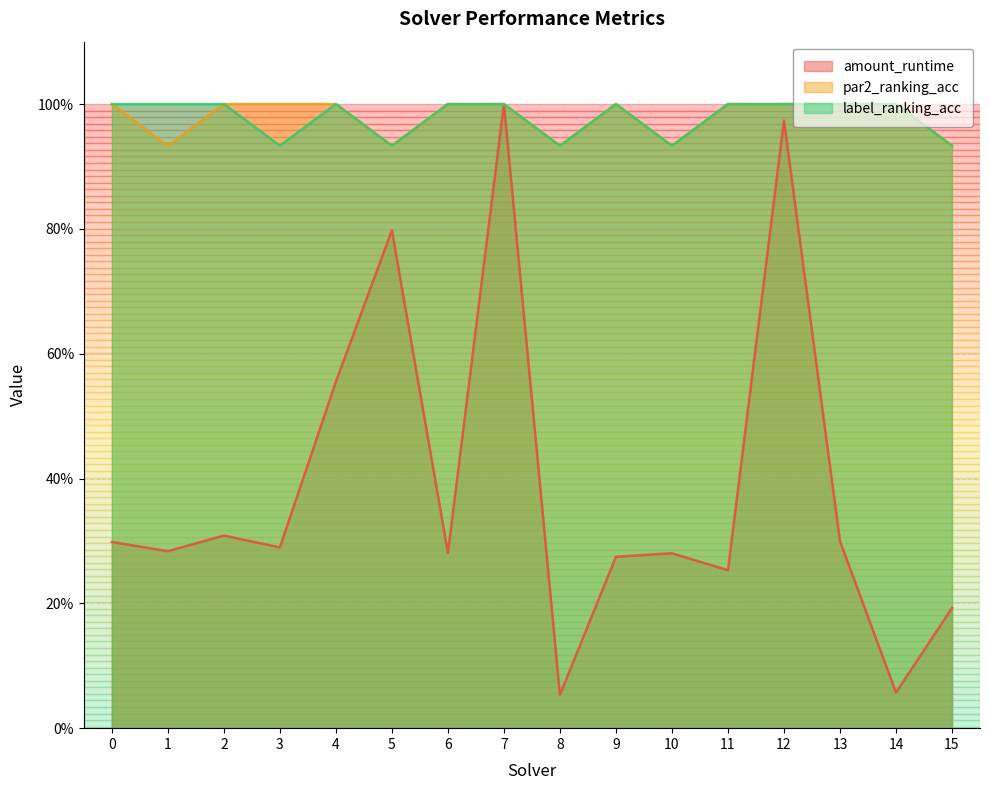

True or false: par2_ranking_acc and amount_runtime cross at least once.

False